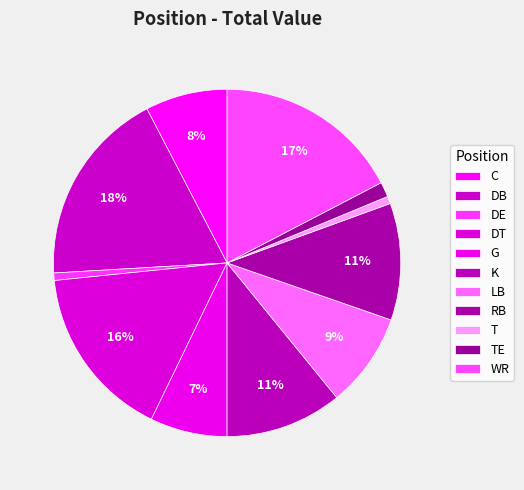

True or false: RB accounts for 17% of the total.

False